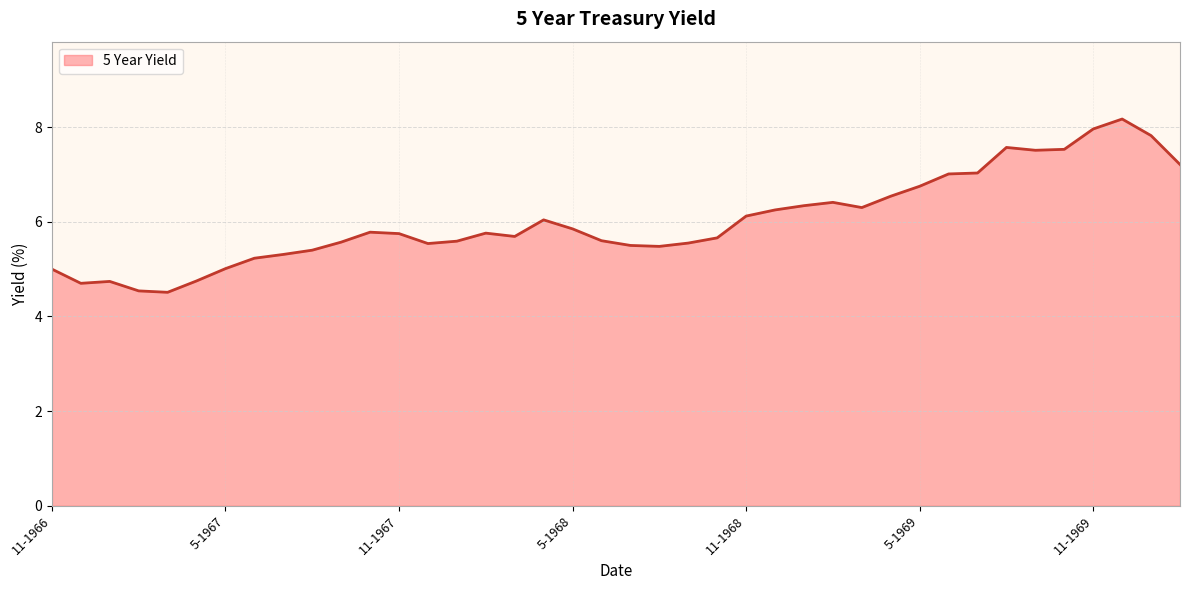

What is the minimum value shown in the chart?

4.5